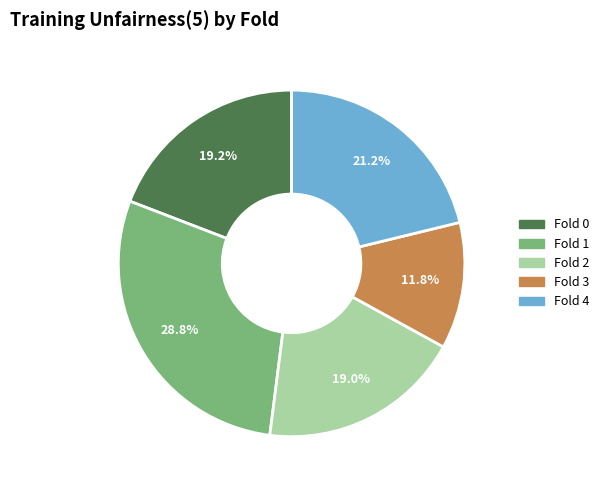

Count the number of slices in the pie.

5